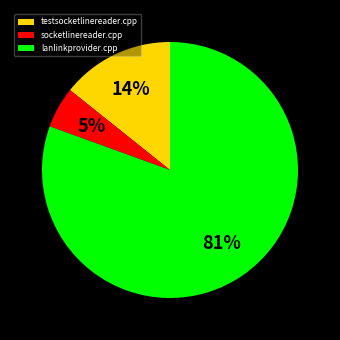

To the nearest percent, what is the difference between the socketlinereader.cpp and testsocketlinereader.cpp slice percentages?

9%